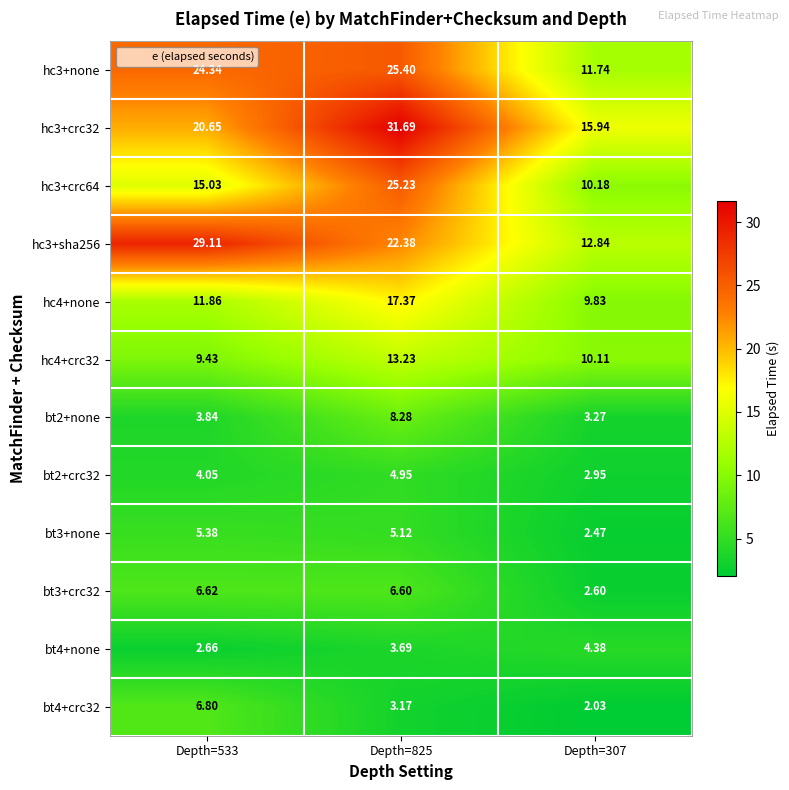

Is the value of hc4+none at Depth=307 greater than the value of bt3+crc32 at Depth=533?

Yes